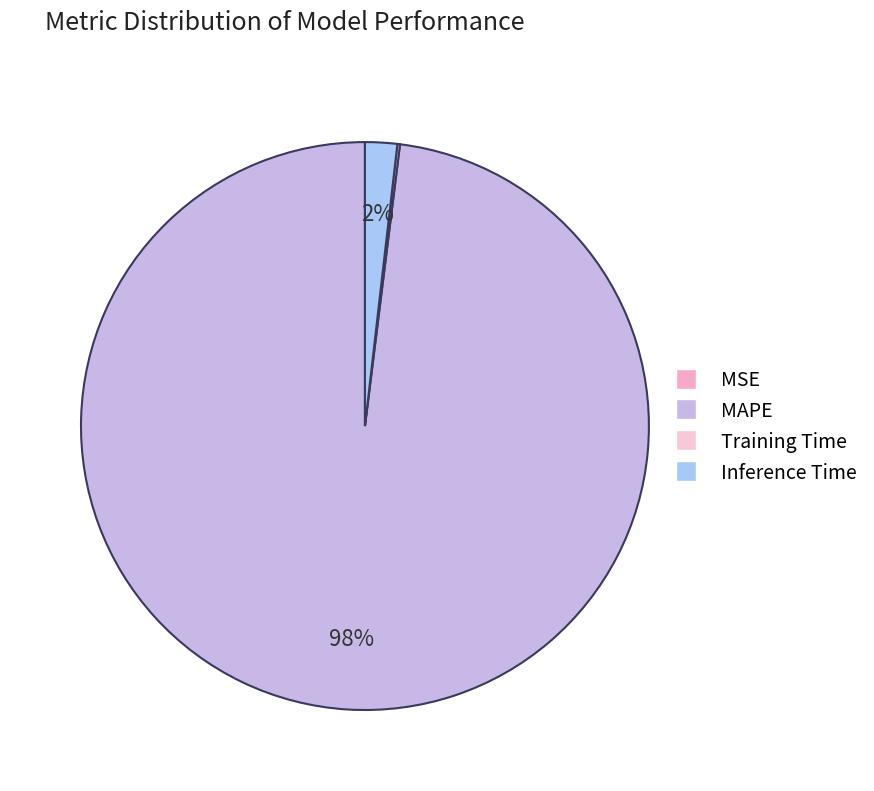

What percentage is the Inference Time slice, to the nearest percent?

2%